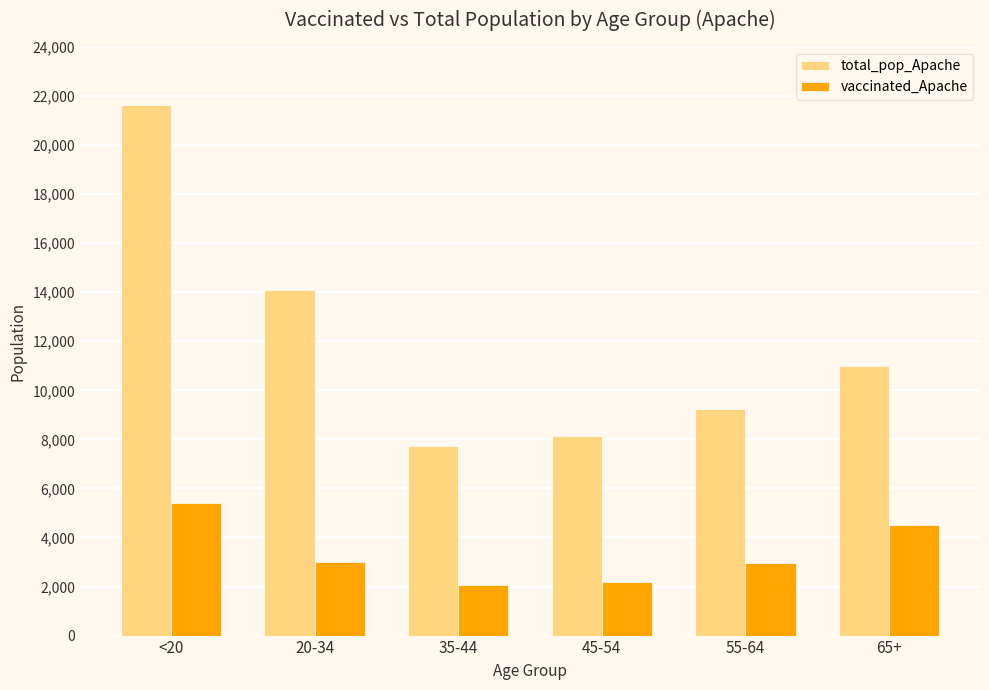

Does the chart contain stacked bars?

No